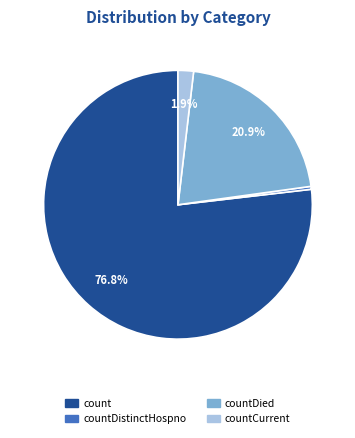

Is there a majority slice in this chart?

Yes